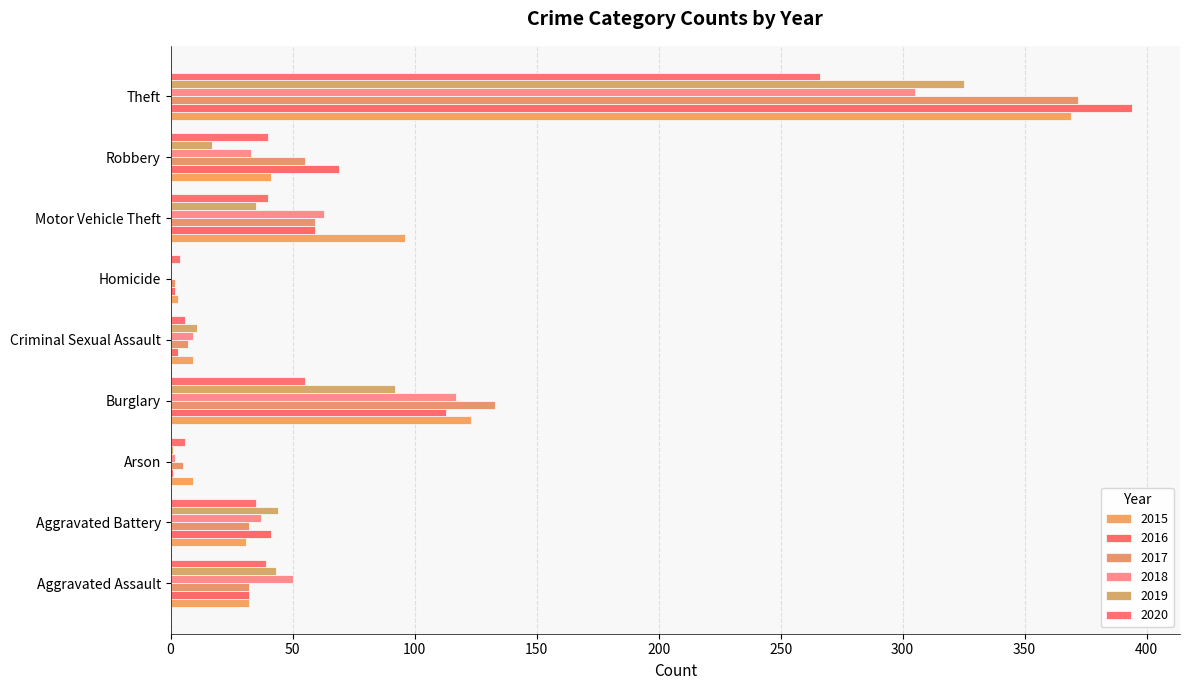

What is the average value of the 2020 series?

55